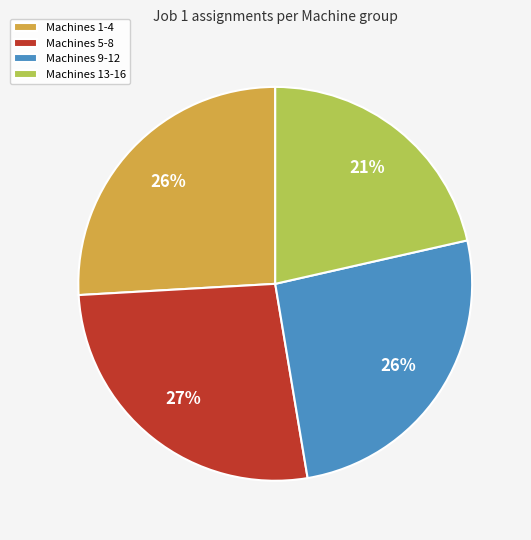

How many segments does this pie chart have?

4